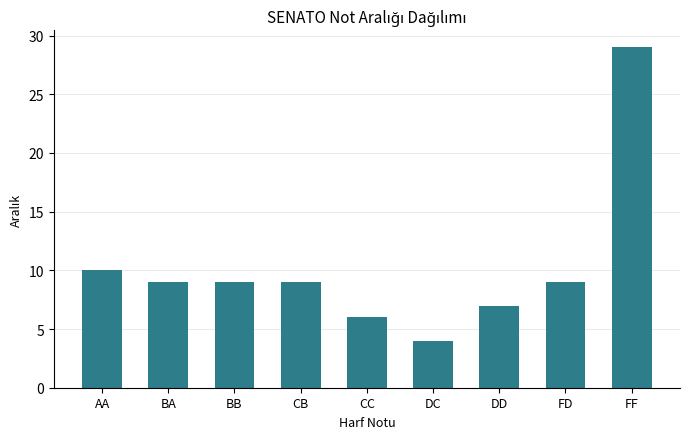

Reading left to right, extract all data points from this chart.

AA=10	BA=9	BB=9	CB=9	CC=6	DC=4	DD=7	FD=9	FF=29